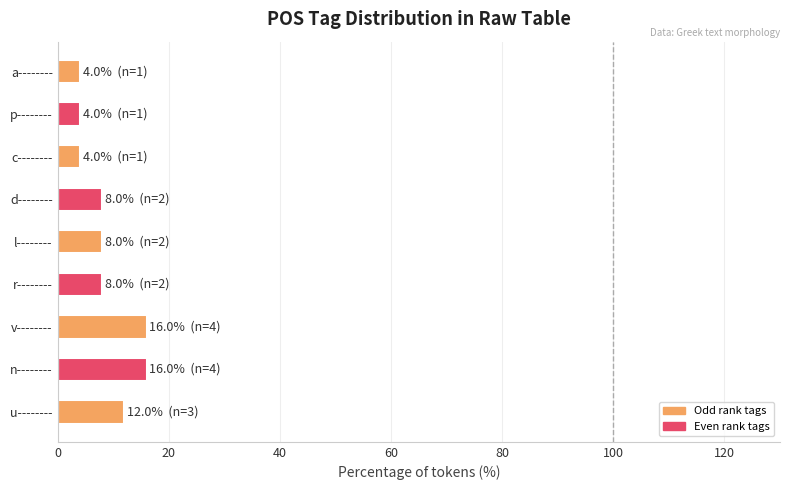

What is the change in value from u-------- to a--------?

-8